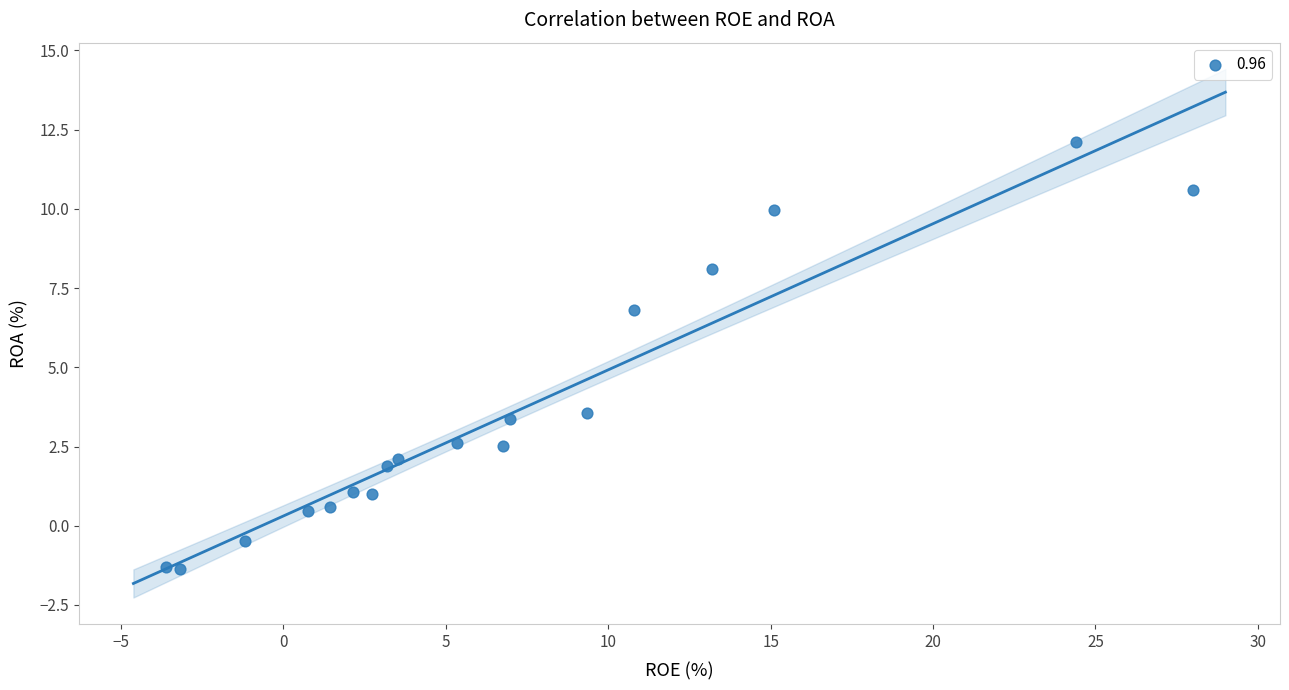

What Y value in the scatter plot is closest to 5?

3.6